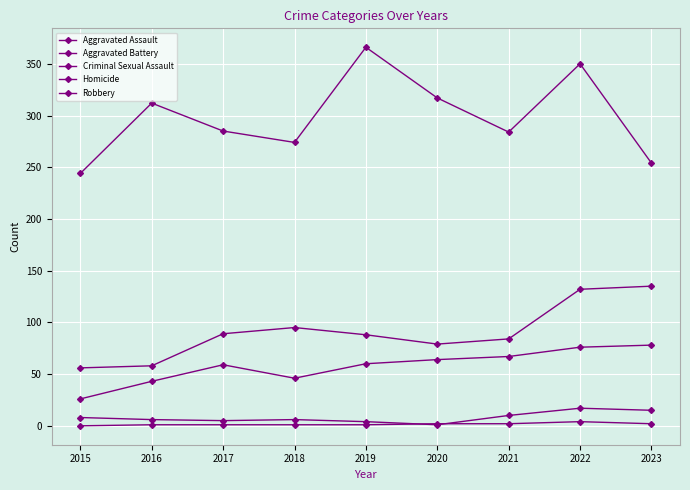

What is the maximum value shown in the chart?

366